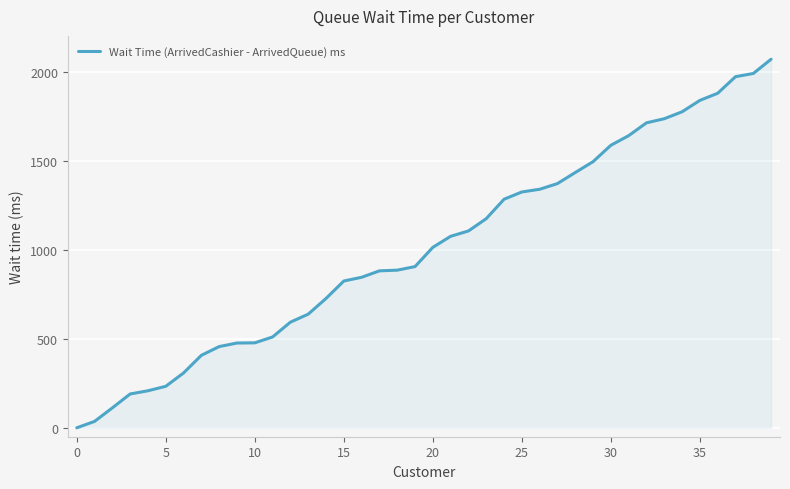

Does the chart have visible grid lines?

Yes